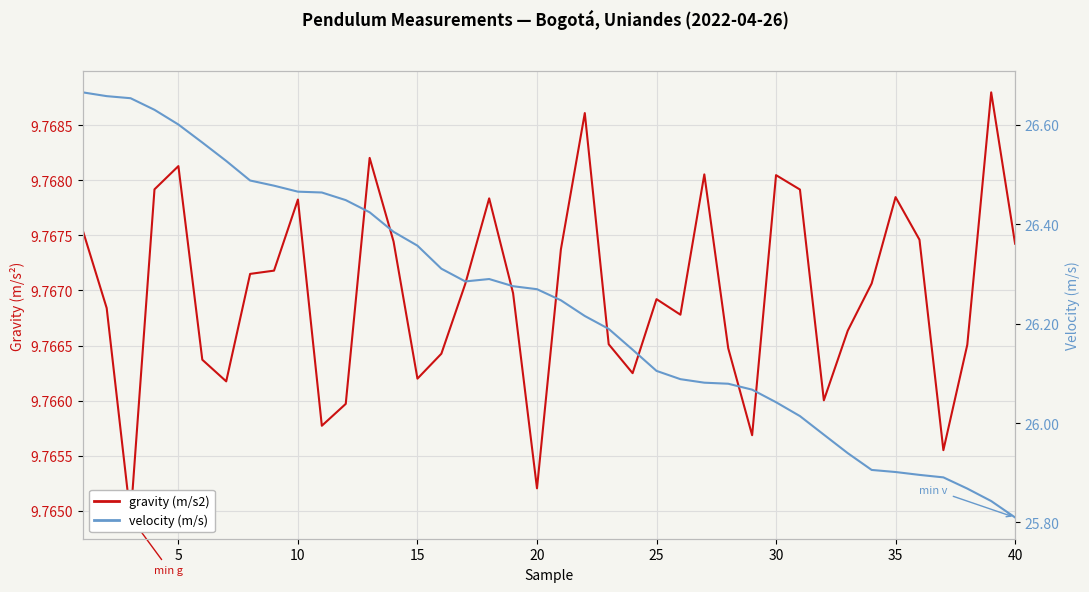

What is the minimum value for gravity (m/s2)?

9.8